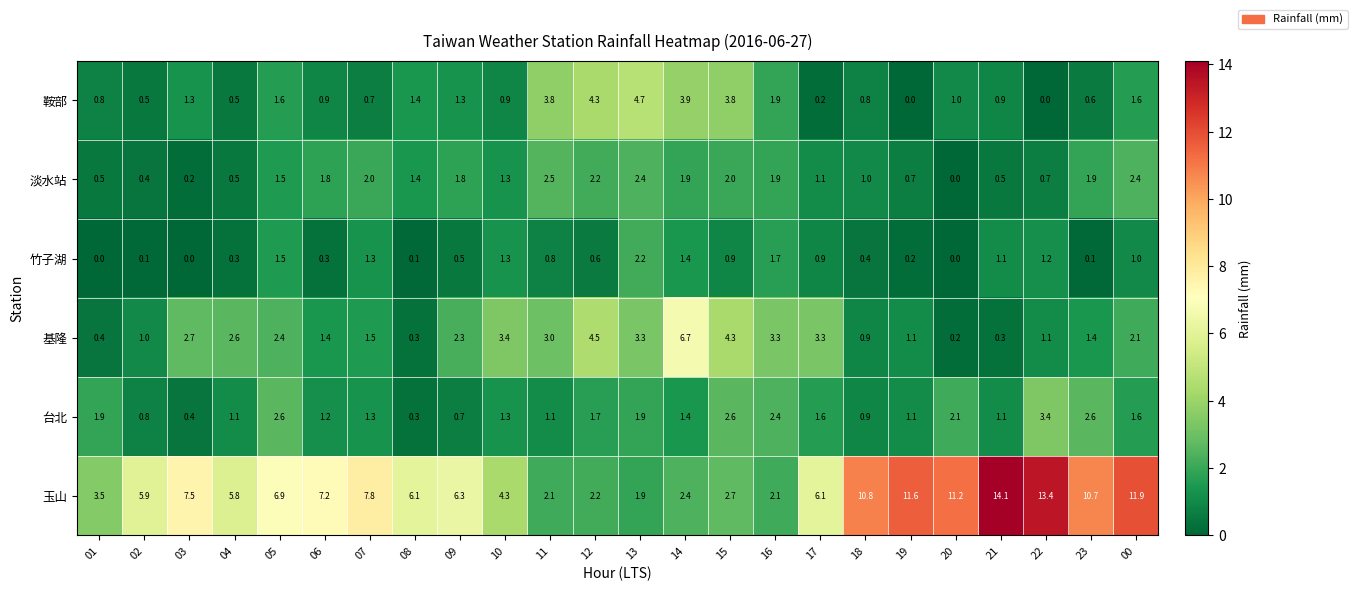

What is the difference between the highest and lowest values at 07?

7.1